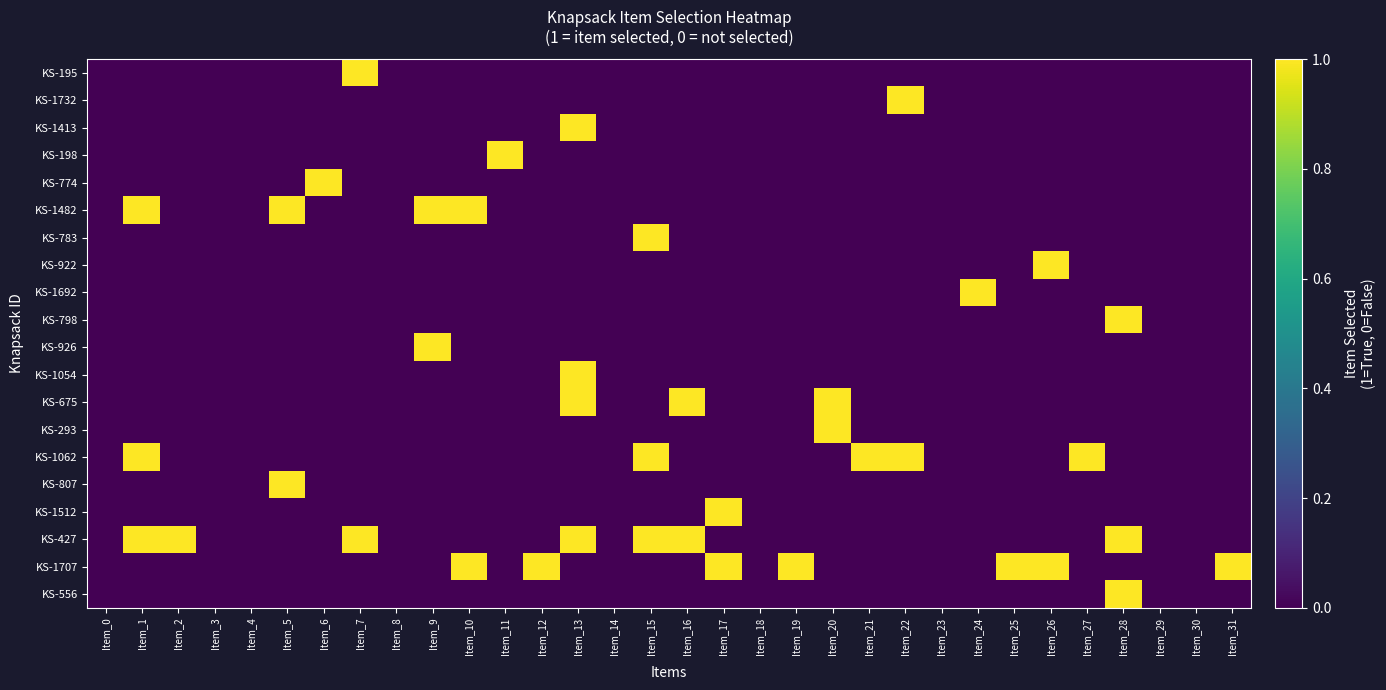

Reading left to right, list all the values displayed in this chart.

KS-195: Item_0=0	Item_1=0	Item_2=0	Item_3=0	Item_4=0	Item_5=0	Item_6=0	Item_7=1	Item_8=0	Item_9=0	Item_10=0	Item_11=0	Item_12=0	Item_13=0	Item_14=0	Item_15=0	Item_16=0	Item_17=0	Item_18=0	Item_19=0	Item_20=0	Item_21=0	Item_22=0	Item_23=0	Item_24=0	Item_25=0	Item_26=0	Item_27=0	Item_28=0	Item_29=0	Item_30=0	Item_31=0
KS-1732: Item_0=0	Item_1=0	Item_2=0	Item_3=0	Item_4=0	Item_5=0	Item_6=0	Item_7=0	Item_8=0	Item_9=0	Item_10=0	Item_11=0	Item_12=0	Item_13=0	Item_14=0	Item_15=0	Item_16=0	Item_17=0	Item_18=0	Item_19=0	Item_20=0	Item_21=0	Item_22=1	Item_23=0	Item_24=0	Item_25=0	Item_26=0	Item_27=0	Item_28=0	Item_29=0	Item_30=0	Item_31=0
KS-1413: Item_0=0	Item_1=0	Item_2=0	Item_3=0	Item_4=0	Item_5=0	Item_6=0	Item_7=0	Item_8=0	Item_9=0	Item_10=0	Item_11=0	Item_12=0	Item_13=1	Item_14=0	Item_15=0	Item_16=0	Item_17=0	Item_18=0	Item_19=0	Item_20=0	Item_21=0	Item_22=0	Item_23=0	Item_24=0	Item_25=0	Item_26=0	Item_27=0	Item_28=0	Item_29=0	Item_30=0	Item_31=0
KS-198: Item_0=0	Item_1=0	Item_2=0	Item_3=0	Item_4=0	Item_5=0	Item_6=0	Item_7=0	Item_8=0	Item_9=0	Item_10=0	Item_11=1	Item_12=0	Item_13=0	Item_14=0	Item_15=0	Item_16=0	Item_17=0	Item_18=0	Item_19=0	Item_20=0	Item_21=0	Item_22=0	Item_23=0	Item_24=0	Item_25=0	Item_26=0	Item_27=0	Item_28=0	Item_29=0	Item_30=0	Item_31=0
KS-774: Item_0=0	Item_1=0	Item_2=0	Item_3=0	Item_4=0	Item_5=0	Item_6=1	Item_7=0	Item_8=0	Item_9=0	Item_10=0	Item_11=0	Item_12=0	Item_13=0	Item_14=0	Item_15=0	Item_16=0	Item_17=0	Item_18=0	Item_19=0	Item_20=0	Item_21=0	Item_22=0	Item_23=0	Item_24=0	Item_25=0	Item_26=0	Item_27=0	Item_28=0	Item_29=0	Item_30=0	Item_31=0
KS-1482: Item_0=0	Item_1=1	Item_2=0	Item_3=0	Item_4=0	Item_5=1	Item_6=0	Item_7=0	Item_8=0	Item_9=1	Item_10=1	Item_11=0	Item_12=0	Item_13=0	Item_14=0	Item_15=0	Item_16=0	Item_17=0	Item_18=0	Item_19=0	Item_20=0	Item_21=0	Item_22=0	Item_23=0	Item_24=0	Item_25=0	Item_26=0	Item_27=0	Item_28=0	Item_29=0	Item_30=0	Item_31=0
KS-783: Item_0=0	Item_1=0	Item_2=0	Item_3=0	Item_4=0	Item_5=0	Item_6=0	Item_7=0	Item_8=0	Item_9=0	Item_10=0	Item_11=0	Item_12=0	Item_13=0	Item_14=0	Item_15=1	Item_16=0	Item_17=0	Item_18=0	Item_19=0	Item_20=0	Item_21=0	Item_22=0	Item_23=0	Item_24=0	Item_25=0	Item_26=0	Item_27=0	Item_28=0	Item_29=0	Item_30=0	Item_31=0
KS-922: Item_0=0	Item_1=0	Item_2=0	Item_3=0	Item_4=0	Item_5=0	Item_6=0	Item_7=0	Item_8=0	Item_9=0	Item_10=0	Item_11=0	Item_12=0	Item_13=0	Item_14=0	Item_15=0	Item_16=0	Item_17=0	Item_18=0	Item_19=0	Item_20=0	Item_21=0	Item_22=0	Item_23=0	Item_24=0	Item_25=0	Item_26=1	Item_27=0	Item_28=0	Item_29=0	Item_30=0	Item_31=0
KS-1692: Item_0=0	Item_1=0	Item_2=0	Item_3=0	Item_4=0	Item_5=0	Item_6=0	Item_7=0	Item_8=0	Item_9=0	Item_10=0	Item_11=0	Item_12=0	Item_13=0	Item_14=0	Item_15=0	Item_16=0	Item_17=0	Item_18=0	Item_19=0	Item_20=0	Item_21=0	Item_22=0	Item_23=0	Item_24=1	Item_25=0	Item_26=0	Item_27=0	Item_28=0	Item_29=0	Item_30=0	Item_31=0
KS-798: Item_0=0	Item_1=0	Item_2=0	Item_3=0	Item_4=0	Item_5=0	Item_6=0	Item_7=0	Item_8=0	Item_9=0	Item_10=0	Item_11=0	Item_12=0	Item_13=0	Item_14=0	Item_15=0	Item_16=0	Item_17=0	Item_18=0	Item_19=0	Item_20=0	Item_21=0	Item_22=0	Item_23=0	Item_24=0	Item_25=0	Item_26=0	Item_27=0	Item_28=1	Item_29=0	Item_30=0	Item_31=0
KS-926: Item_0=0	Item_1=0	Item_2=0	Item_3=0	Item_4=0	Item_5=0	Item_6=0	Item_7=0	Item_8=0	Item_9=1	Item_10=0	Item_11=0	Item_12=0	Item_13=0	Item_14=0	Item_15=0	Item_16=0	Item_17=0	Item_18=0	Item_19=0	Item_20=0	Item_21=0	Item_22=0	Item_23=0	Item_24=0	Item_25=0	Item_26=0	Item_27=0	Item_28=0	Item_29=0	Item_30=0	Item_31=0
KS-1054: Item_0=0	Item_1=0	Item_2=0	Item_3=0	Item_4=0	Item_5=0	Item_6=0	Item_7=0	Item_8=0	Item_9=0	Item_10=0	Item_11=0	Item_12=0	Item_13=1	Item_14=0	Item_15=0	Item_16=0	Item_17=0	Item_18=0	Item_19=0	Item_20=0	Item_21=0	Item_22=0	Item_23=0	Item_24=0	Item_25=0	Item_26=0	Item_27=0	Item_28=0	Item_29=0	Item_30=0	Item_31=0
KS-675: Item_0=0	Item_1=0	Item_2=0	Item_3=0	Item_4=0	Item_5=0	Item_6=0	Item_7=0	Item_8=0	Item_9=0	Item_10=0	Item_11=0	Item_12=0	Item_13=1	Item_14=0	Item_15=0	Item_16=1	Item_17=0	Item_18=0	Item_19=0	Item_20=1	Item_21=0	Item_22=0	Item_23=0	Item_24=0	Item_25=0	Item_26=0	Item_27=0	Item_28=0	Item_29=0	Item_30=0	Item_31=0
KS-293: Item_0=0	Item_1=0	Item_2=0	Item_3=0	Item_4=0	Item_5=0	Item_6=0	Item_7=0	Item_8=0	Item_9=0	Item_10=0	Item_11=0	Item_12=0	Item_13=0	Item_14=0	Item_15=0	Item_16=0	Item_17=0	Item_18=0	Item_19=0	Item_20=1	Item_21=0	Item_22=0	Item_23=0	Item_24=0	Item_25=0	Item_26=0	Item_27=0	Item_28=0	Item_29=0	Item_30=0	Item_31=0
KS-1062: Item_0=0	Item_1=1	Item_2=0	Item_3=0	Item_4=0	Item_5=0	Item_6=0	Item_7=0	Item_8=0	Item_9=0	Item_10=0	Item_11=0	Item_12=0	Item_13=0	Item_14=0	Item_15=1	Item_16=0	Item_17=0	Item_18=0	Item_19=0	Item_20=0	Item_21=1	Item_22=1	Item_23=0	Item_24=0	Item_25=0	Item_26=0	Item_27=1	Item_28=0	Item_29=0	Item_30=0	Item_31=0
KS-807: Item_0=0	Item_1=0	Item_2=0	Item_3=0	Item_4=0	Item_5=1	Item_6=0	Item_7=0	Item_8=0	Item_9=0	Item_10=0	Item_11=0	Item_12=0	Item_13=0	Item_14=0	Item_15=0	Item_16=0	Item_17=0	Item_18=0	Item_19=0	Item_20=0	Item_21=0	Item_22=0	Item_23=0	Item_24=0	Item_25=0	Item_26=0	Item_27=0	Item_28=0	Item_29=0	Item_30=0	Item_31=0
KS-1512: Item_0=0	Item_1=0	Item_2=0	Item_3=0	Item_4=0	Item_5=0	Item_6=0	Item_7=0	Item_8=0	Item_9=0	Item_10=0	Item_11=0	Item_12=0	Item_13=0	Item_14=0	Item_15=0	Item_16=0	Item_17=1	Item_18=0	Item_19=0	Item_20=0	Item_21=0	Item_22=0	Item_23=0	Item_24=0	Item_25=0	Item_26=0	Item_27=0	Item_28=0	Item_29=0	Item_30=0	Item_31=0
KS-427: Item_0=0	Item_1=1	Item_2=1	Item_3=0	Item_4=0	Item_5=0	Item_6=0	Item_7=1	Item_8=0	Item_9=0	Item_10=0	Item_11=0	Item_12=0	Item_13=1	Item_14=0	Item_15=1	Item_16=1	Item_17=0	Item_18=0	Item_19=0	Item_20=0	Item_21=0	Item_22=0	Item_23=0	Item_24=0	Item_25=0	Item_26=0	Item_27=0	Item_28=1	Item_29=0	Item_30=0	Item_31=0
KS-1707: Item_0=0	Item_1=0	Item_2=0	Item_3=0	Item_4=0	Item_5=0	Item_6=0	Item_7=0	Item_8=0	Item_9=0	Item_10=1	Item_11=0	Item_12=1	Item_13=0	Item_14=0	Item_15=0	Item_16=0	Item_17=1	Item_18=0	Item_19=1	Item_20=0	Item_21=0	Item_22=0	Item_23=0	Item_24=0	Item_25=1	Item_26=1	Item_27=0	Item_28=0	Item_29=0	Item_30=0	Item_31=1
KS-556: Item_0=0	Item_1=0	Item_2=0	Item_3=0	Item_4=0	Item_5=0	Item_6=0	Item_7=0	Item_8=0	Item_9=0	Item_10=0	Item_11=0	Item_12=0	Item_13=0	Item_14=0	Item_15=0	Item_16=0	Item_17=0	Item_18=0	Item_19=0	Item_20=0	Item_21=0	Item_22=0	Item_23=0	Item_24=0	Item_25=0	Item_26=0	Item_27=0	Item_28=1	Item_29=0	Item_30=0	Item_31=0